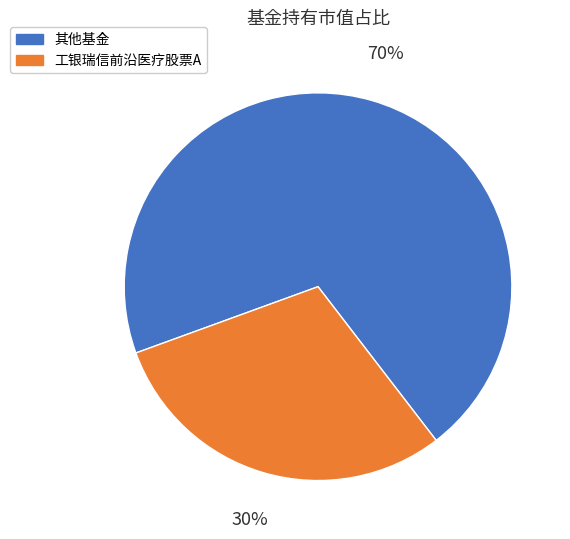

Is there any slice that represents more than half of the pie?

Yes